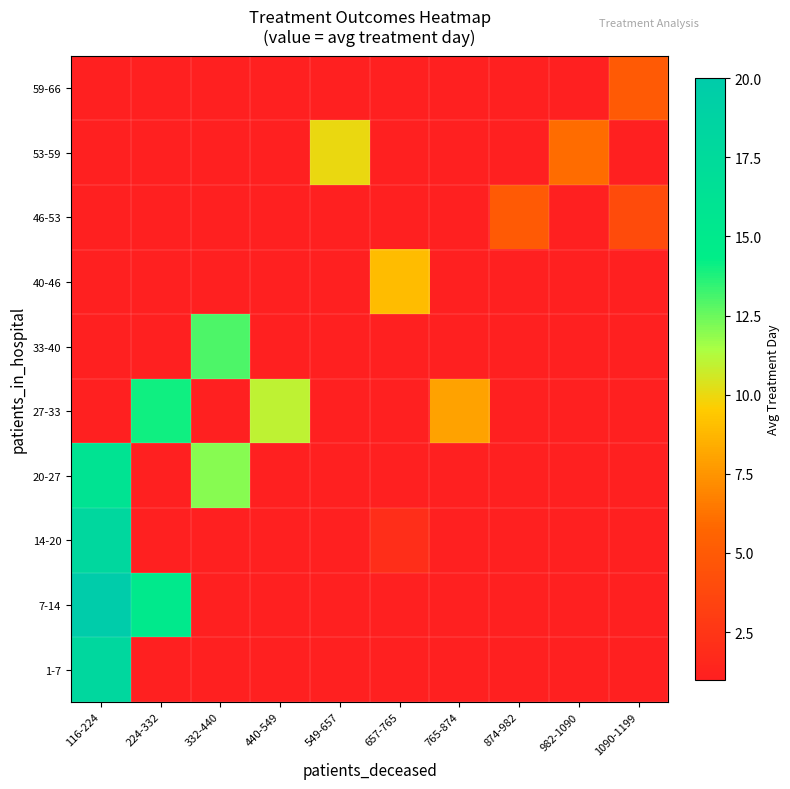

True or false: 27-33 has a value of 17.9 at 440-549.

False